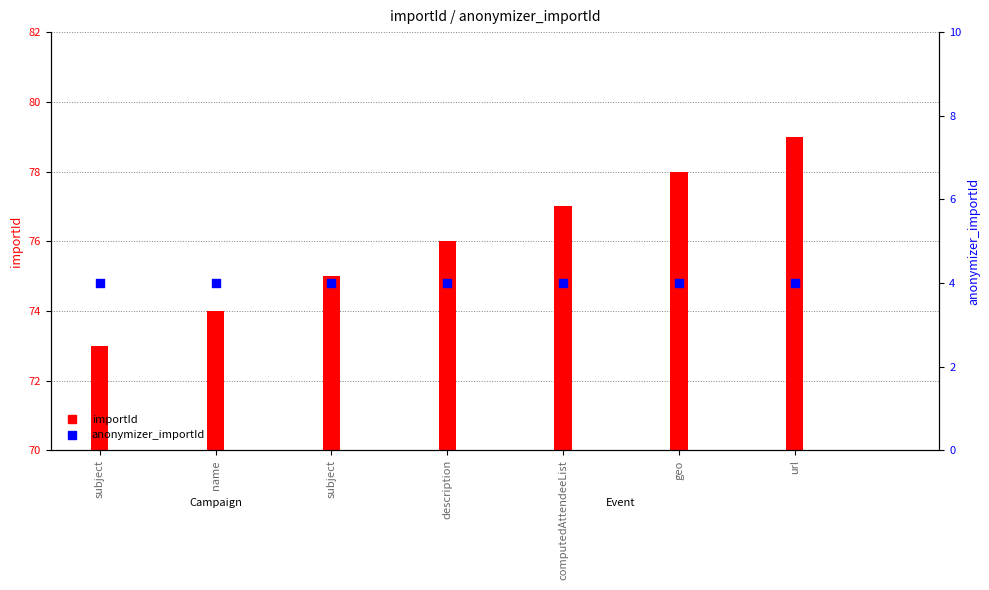

Which series contains the lowest Y value?

anonymizer_importId